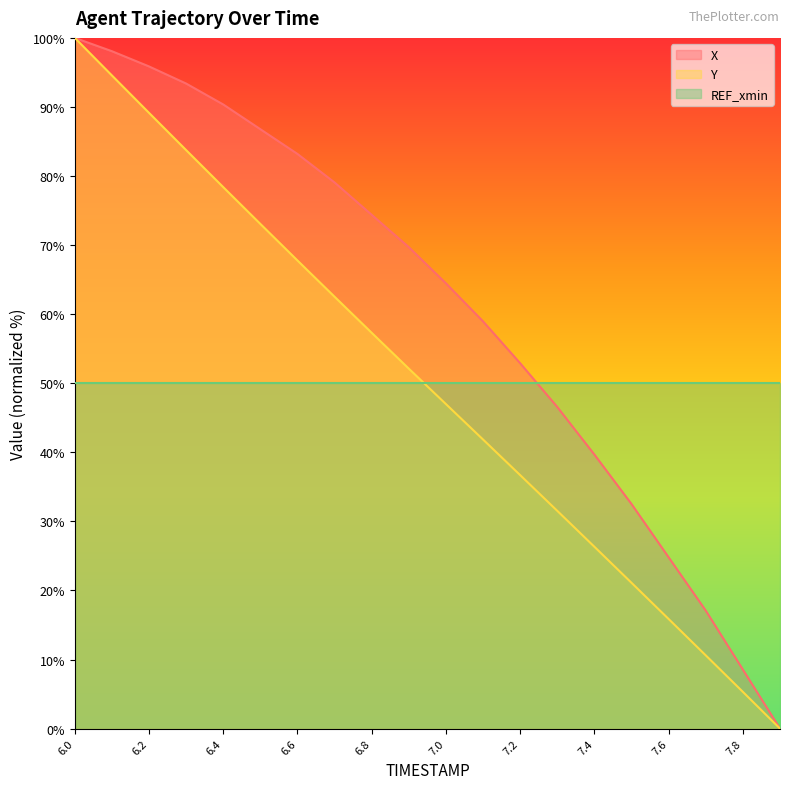

Reading left to right, transcribe all the data shown in this chart.

X: 100.0	98.1	95.9	93.4	90.4	86.8	83.2	79.1	74.4	69.7	64.5	59.0	52.9	46.6	39.7	32.5	24.8	17.1	8.5	0.0
Y: 100.0	94.6	89.1	83.8	78.4	73.1	67.8	62.5	57.3	52.1	47.0	41.8	36.7	31.5	26.3	21.1	15.9	10.6	5.3	0.0